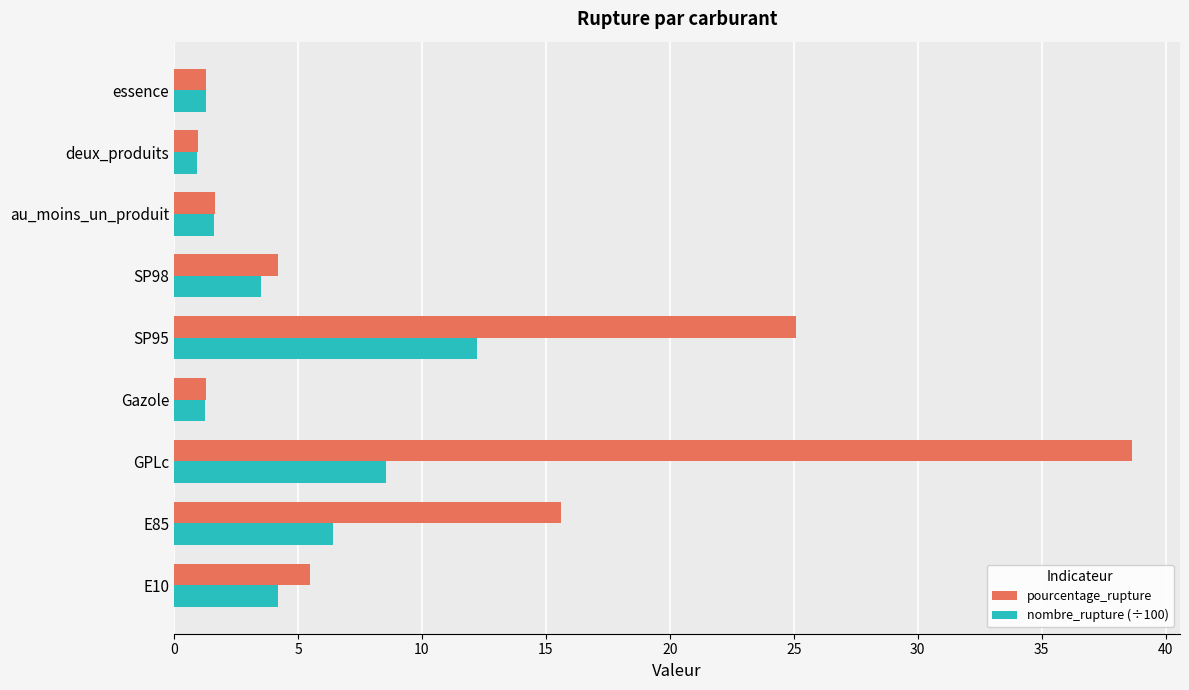

Rank the series at E85 from highest to lowest value.

pourcentage_rupture, nombre_rupture (÷100)